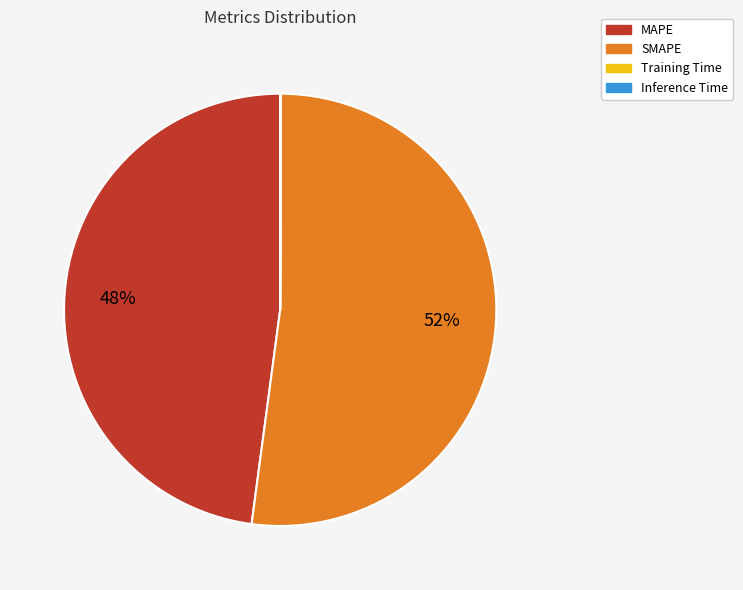

Does SMAPE represent more than half of the total?

Yes